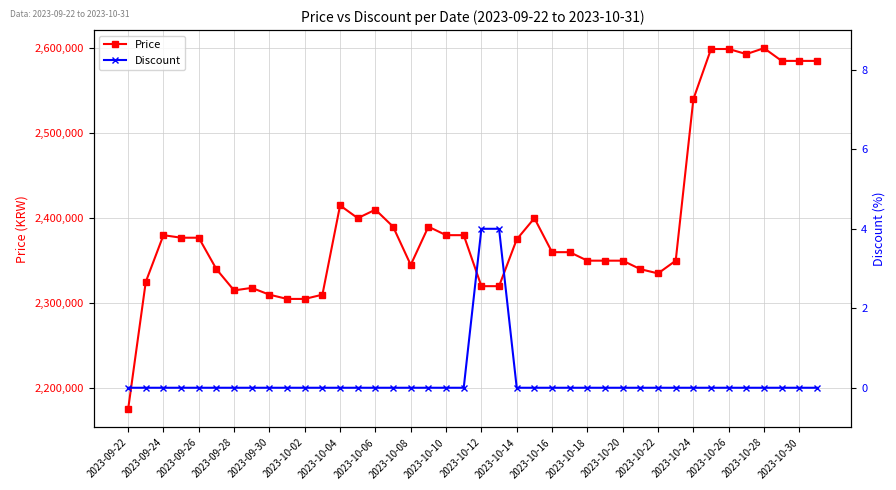

How many series are shown in this chart?

2